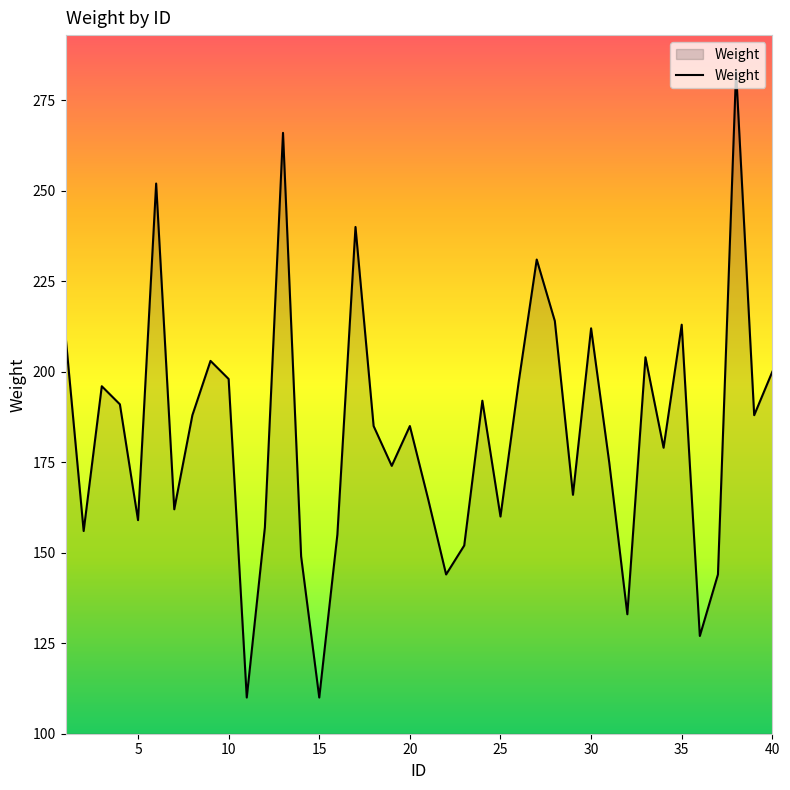

What is the difference between the maximum and minimum values?

173